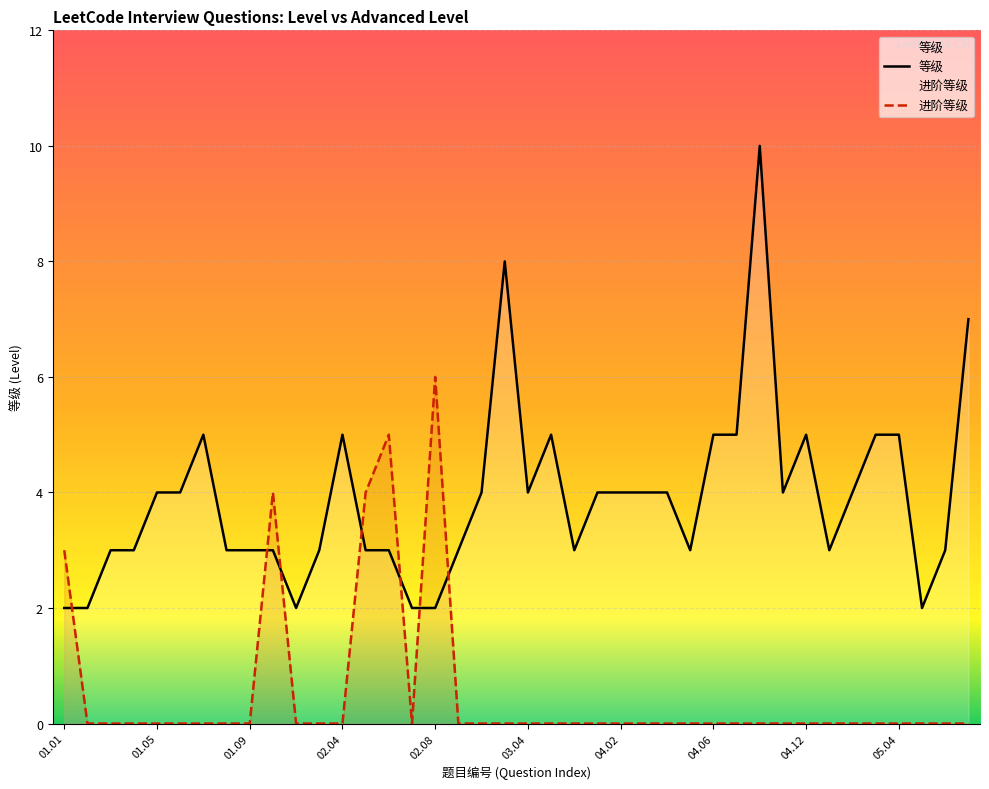

At which label does 进阶等级 reach its peak?

02.08